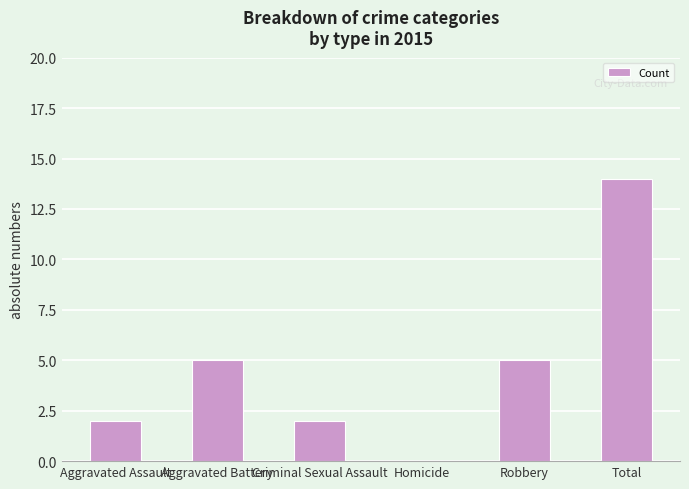

What is the sum of the values at Aggravated Assault and Robbery?

7